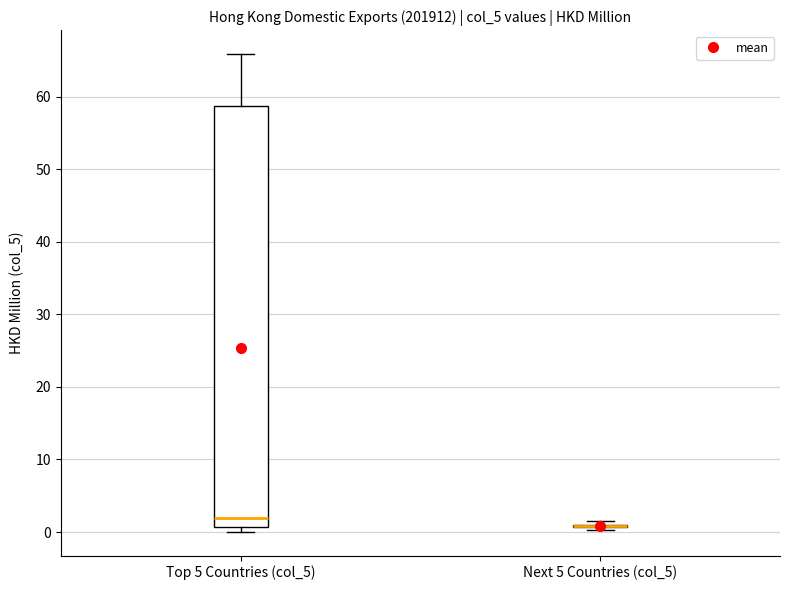

Reading left to right, read every box against the y-axis: the position of its median line, the range the box covers, and the ends of its whiskers. The values are not printed on the chart, so give them approximately, as read against the axis.

Top 5 Countries (col_5): median 2, box 1 to 59, whiskers 0 to 66
Next 5 Countries (col_5): box collapsed to a line at 1, whiskers 0 to 1